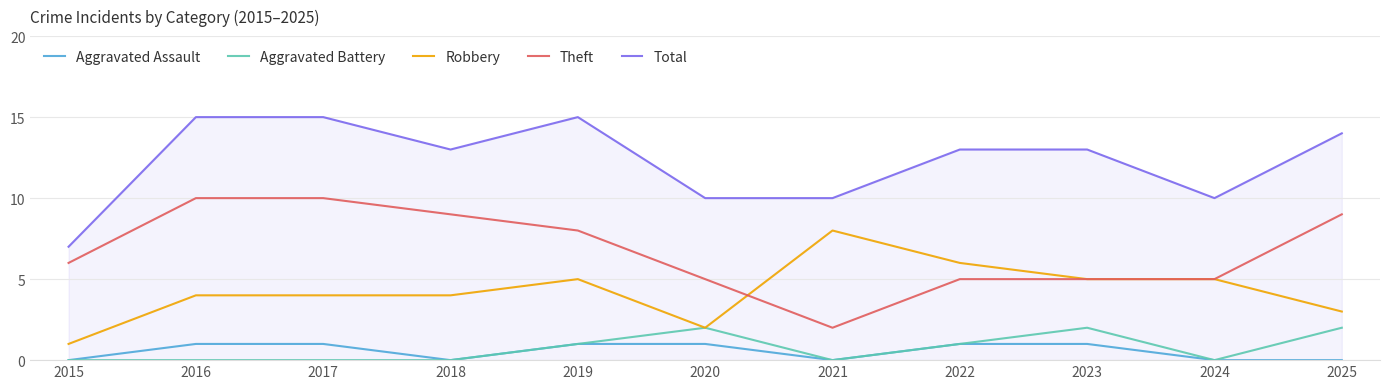

Is the value of Theft at 2024 greater than the value of Aggravated Assault at 2023?

Yes